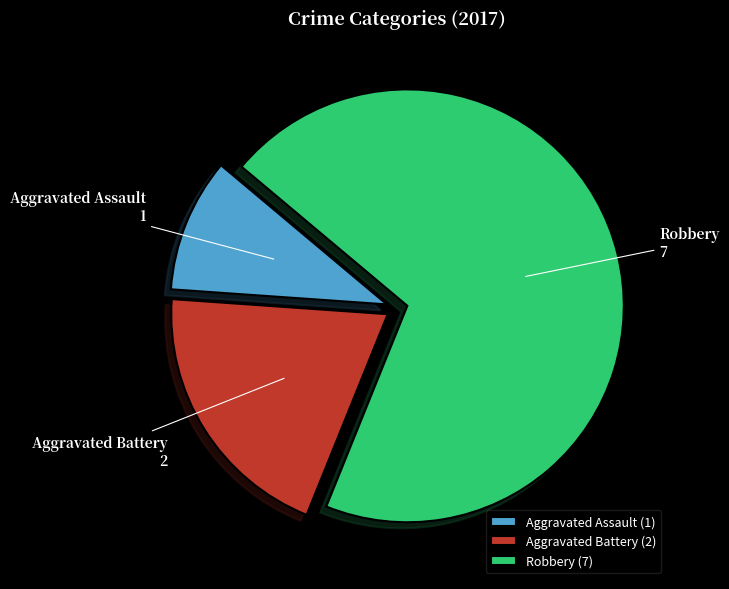

Does any single category account for the majority?

Yes